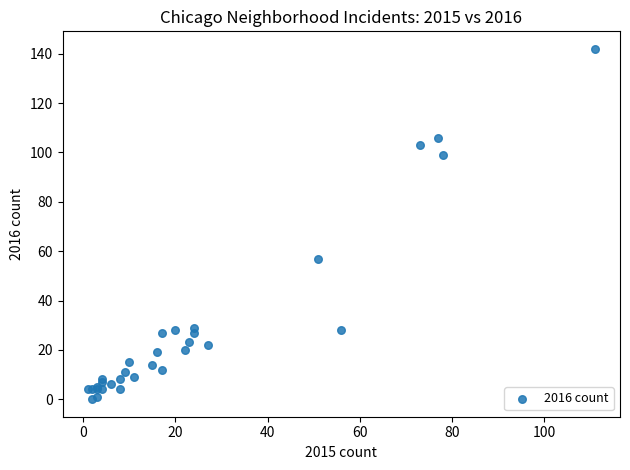

What Y value in the scatter plot is closest to 71?

57